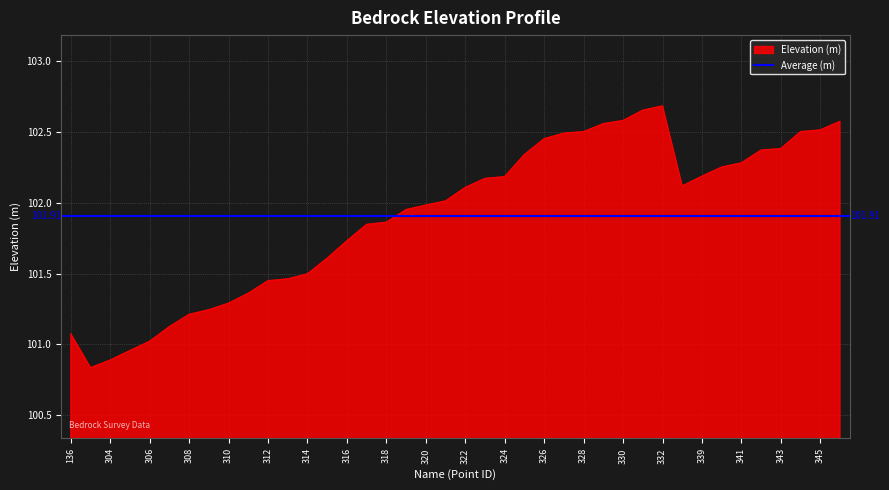

How many interior local valleys (lower than both neighbors) does the data have?

2